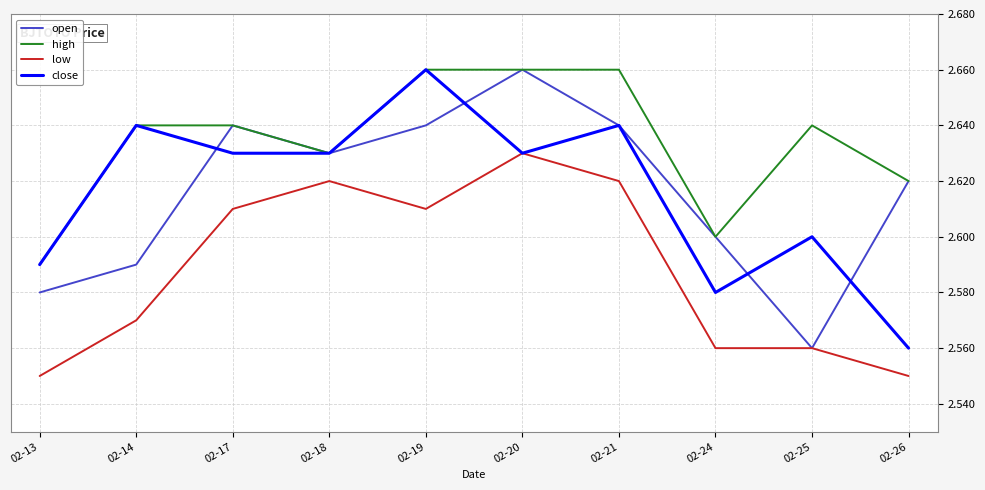

Which category has the lowest value in the close series?

02-26